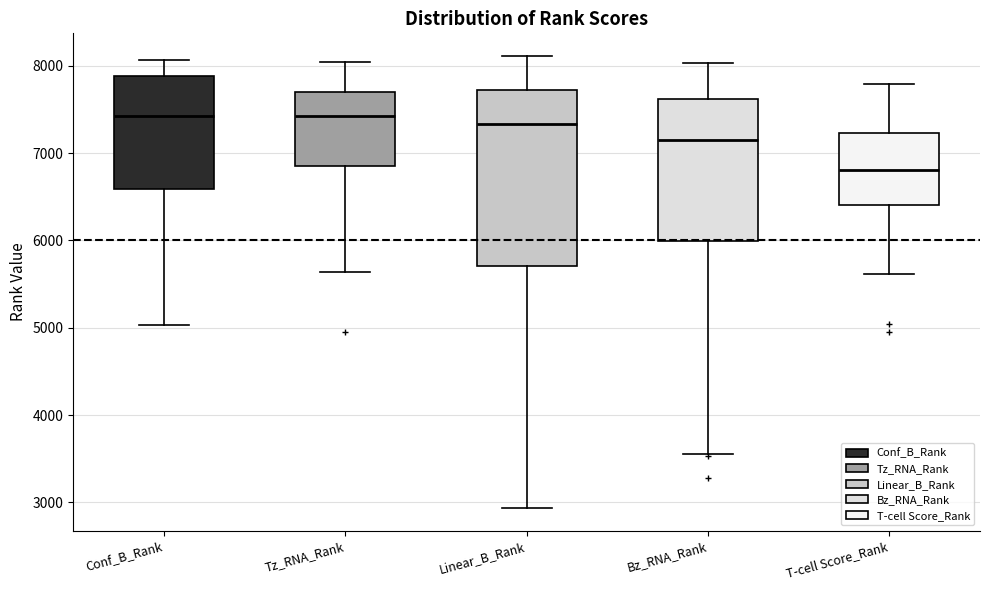

Reading left to right, transcribe this box plot: for each box, give where its median line is, the range the box spans, and where its two whiskers end, as read against the y-axis. The values are not printed on the chart, so give them approximately, as read against the axis.

Conf_B_Rank: median 7400, box 6600 to 7900, whiskers 5000 to 8100
Tz_RNA_Rank: median 7400, box 6900 to 7700, whiskers 5600 to 8000
Linear_B_Rank: median 7300, box 5700 to 7700, whiskers 2900 to 8100
Bz_RNA_Rank: median 7200, box 6000 to 7600, whiskers 3600 to 8000
T-cell Score_Rank: median 6800, box 6400 to 7200, whiskers 5600 to 7800